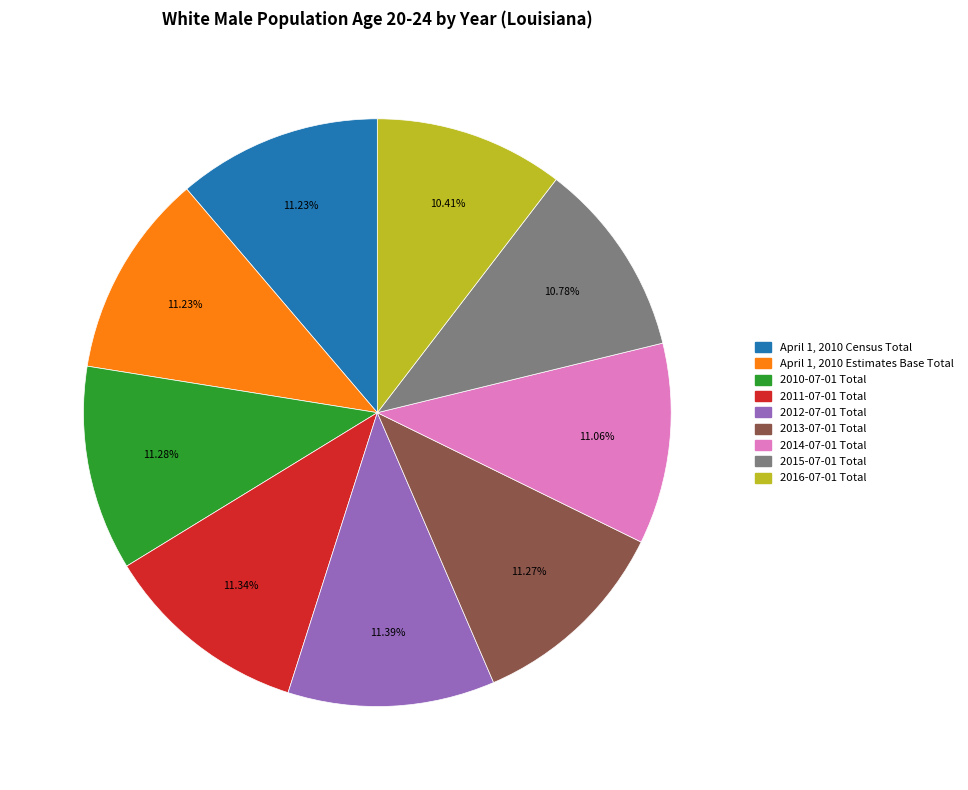

Approximately how many times larger is the value at 2010-07-01 Total compared to 2014-07-01 Total?

1.0